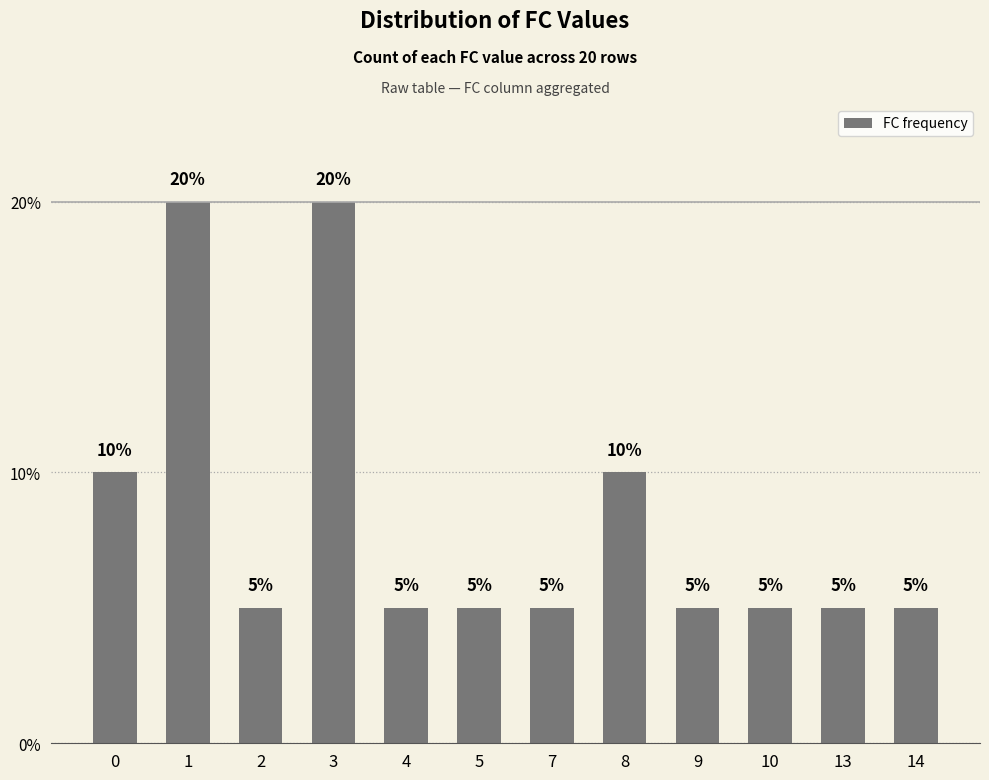

True or false: the data shows 1 at 9.

False